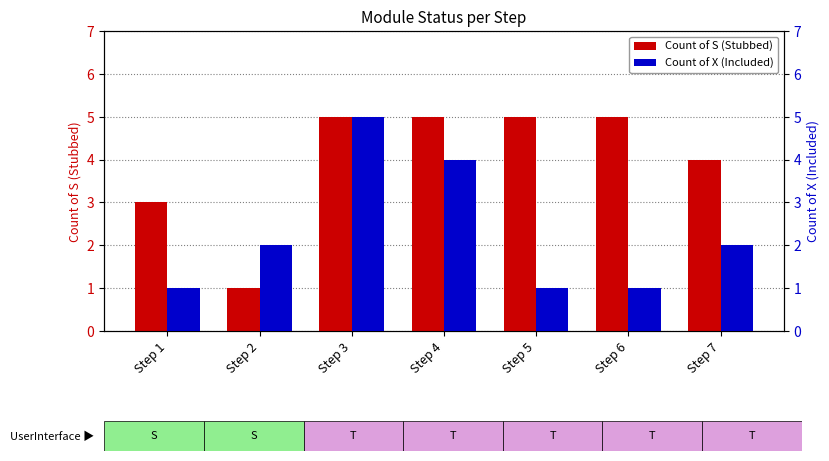

Which category has the lowest value in the Count of S (Stubbed) series?

Step 2